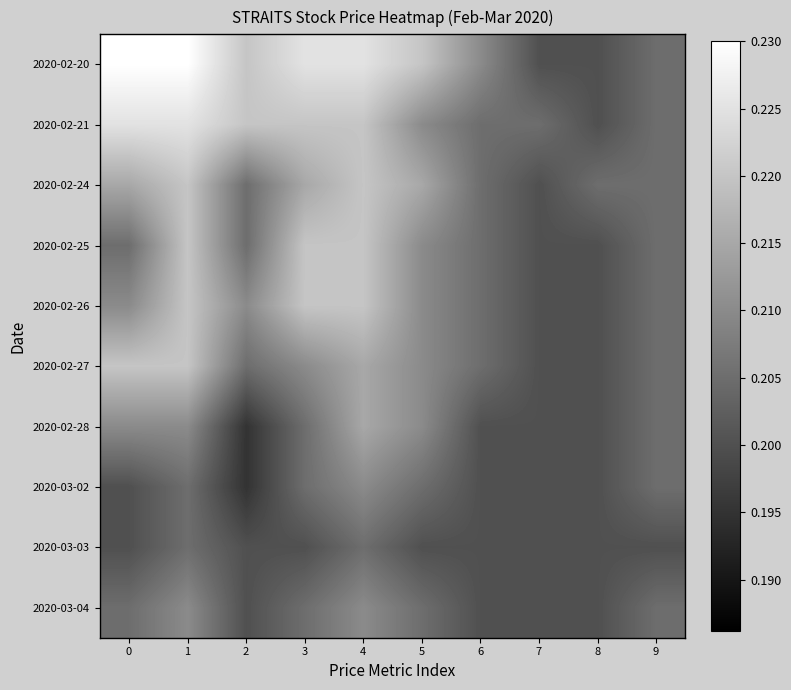

Count the number of categories in the chart.

10